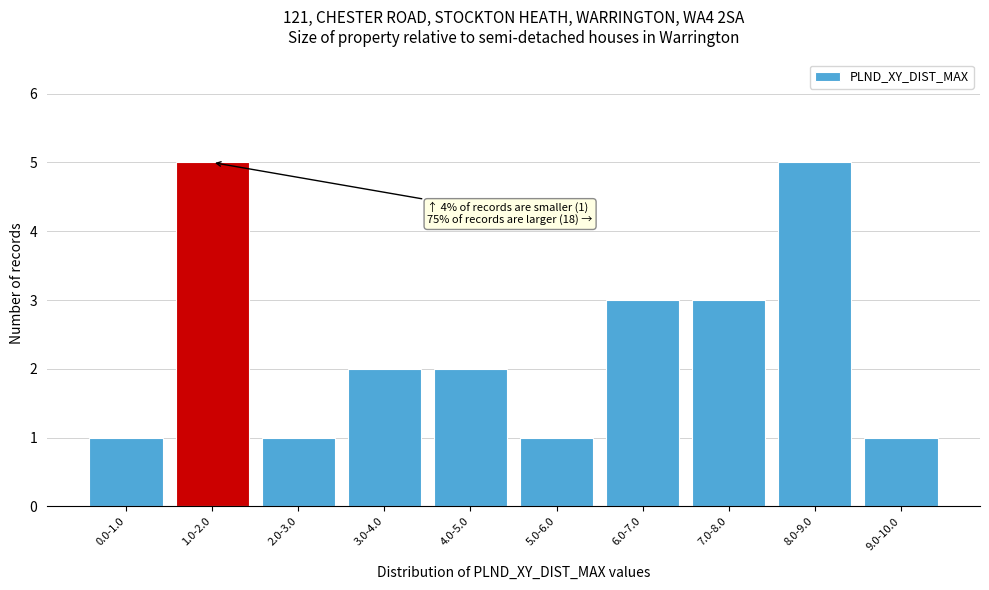

Reading right to left, list all the values displayed in this chart.

1	5	3	3	1	2	2	1	5	1